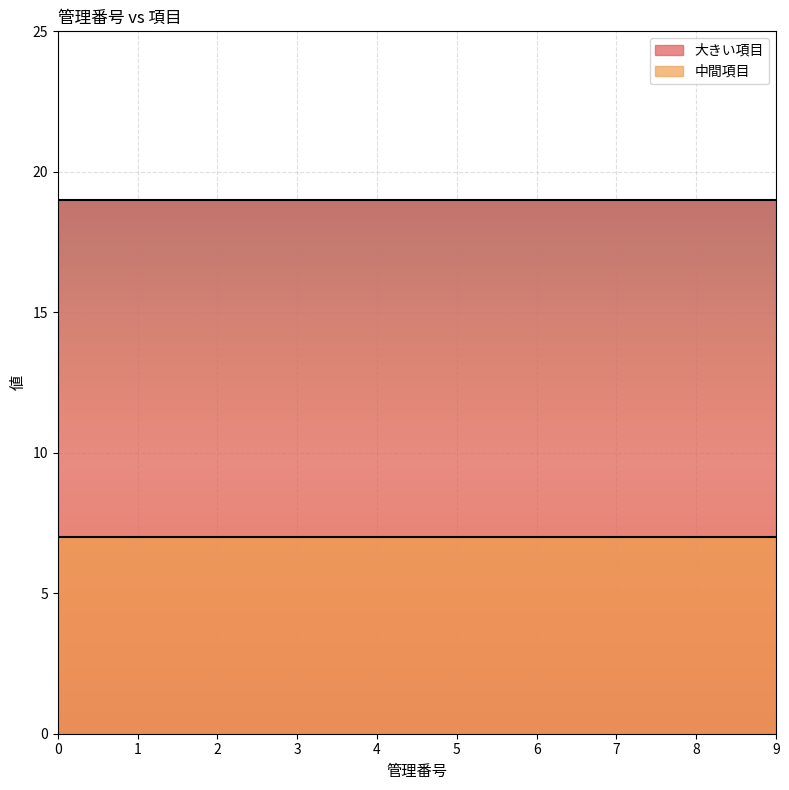

What is the spread (max minus min) of values at 6?

12